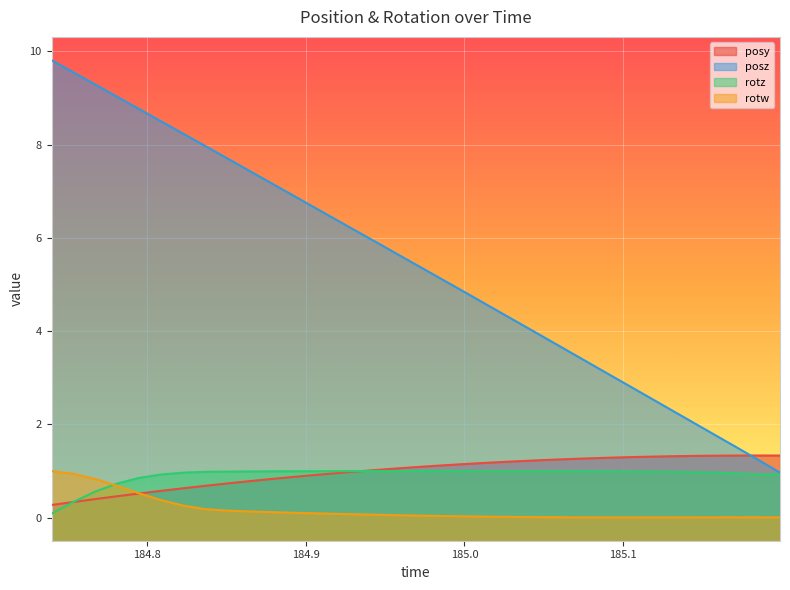

Where do rotw and posy first cross each other?

184.7953 and 184.8094